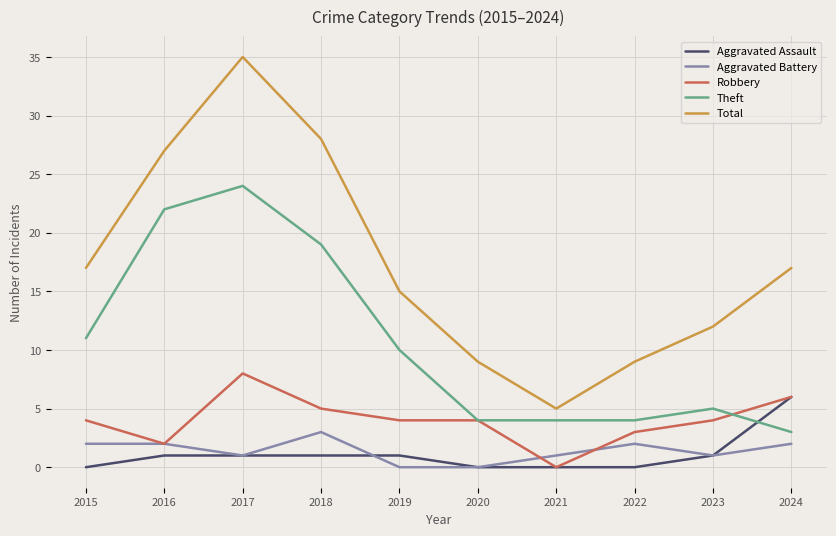

Does the chart display data point markers on the line(s)?

No